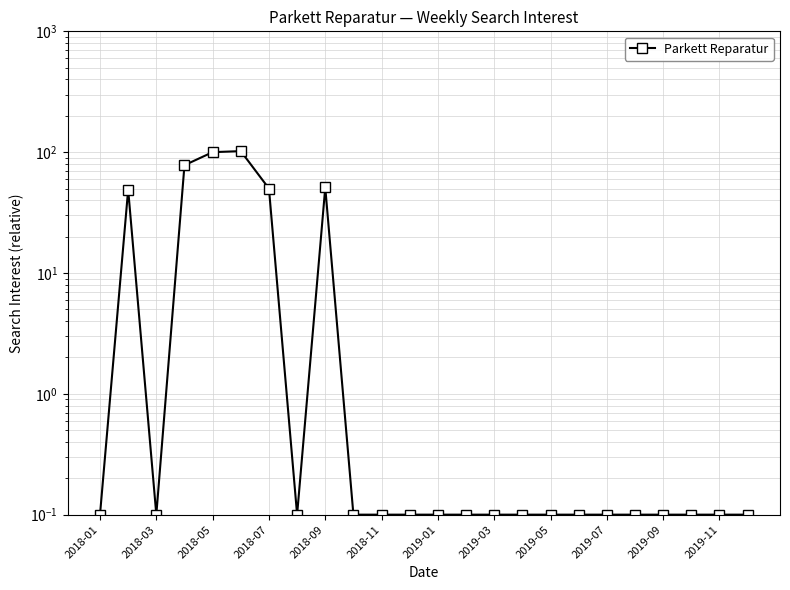

What position from the left is 17?

18